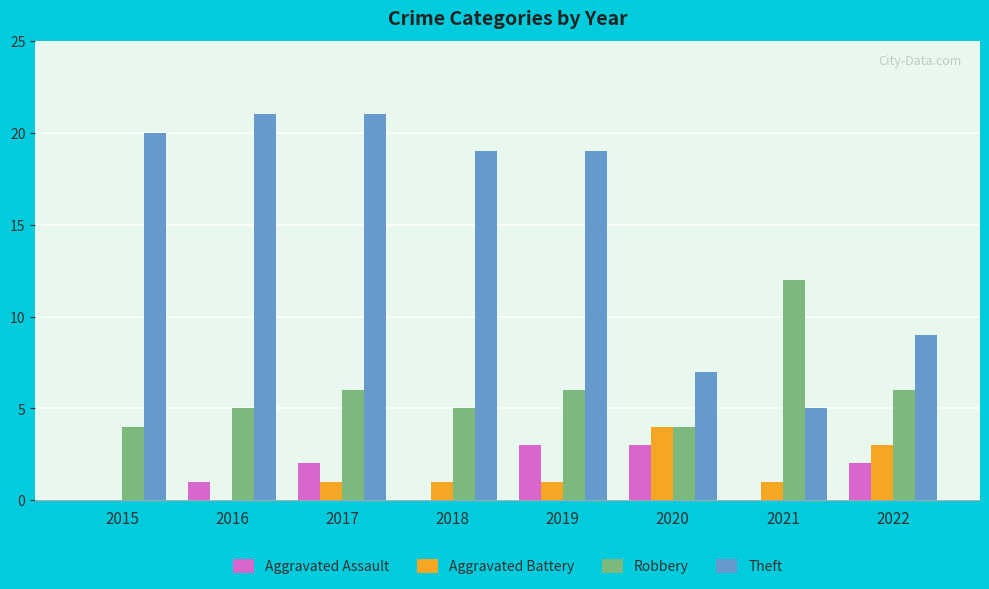

Which series has the widest spread of values?

Theft